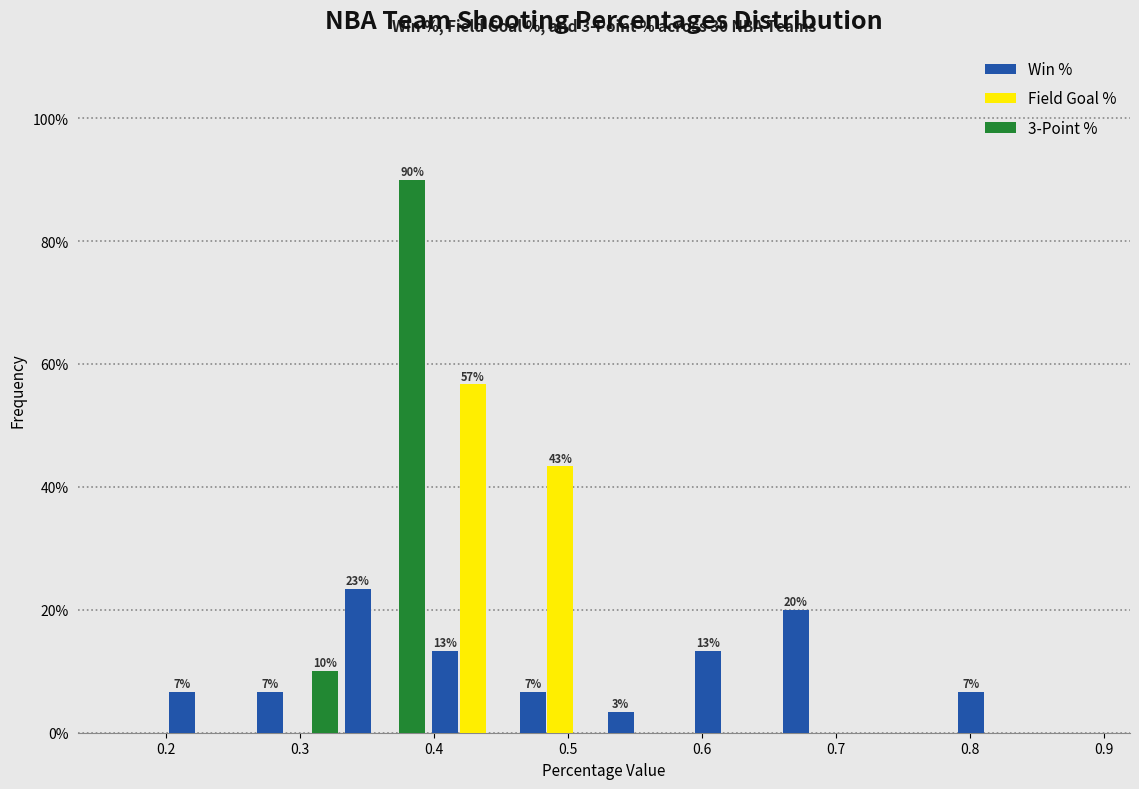

In the Field Goal % series, which range on the x-axis has the tallest bar?

0.40 to 0.46